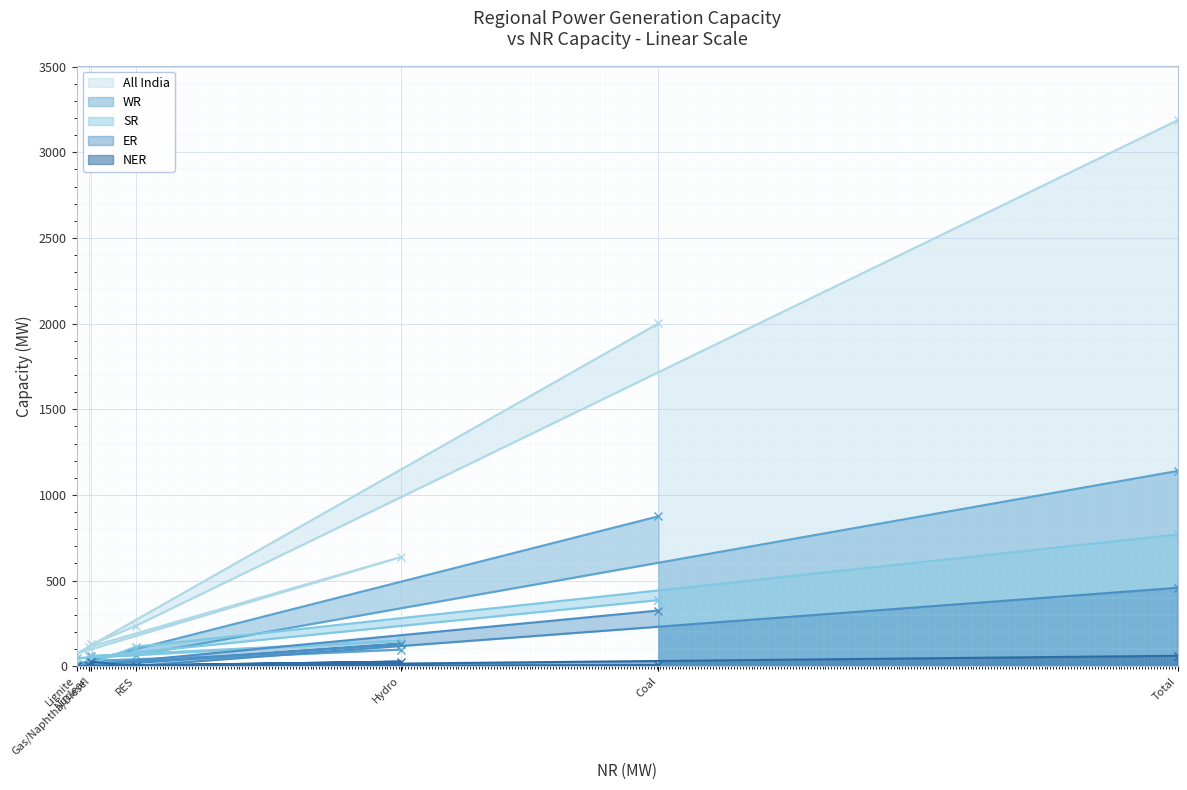

What is the average value of the WR series?

326